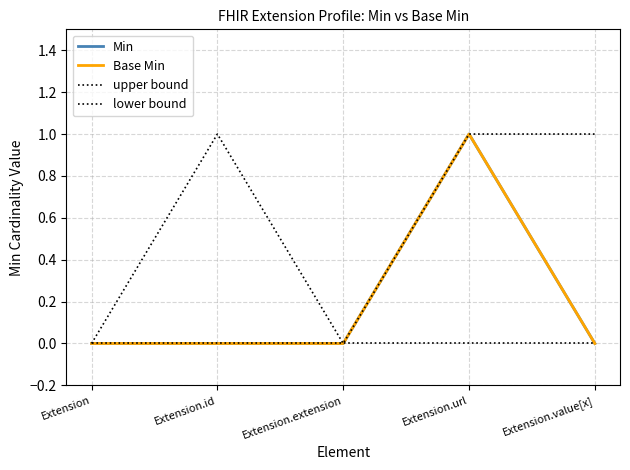

Is this an area chart (filled region under the line)?

No